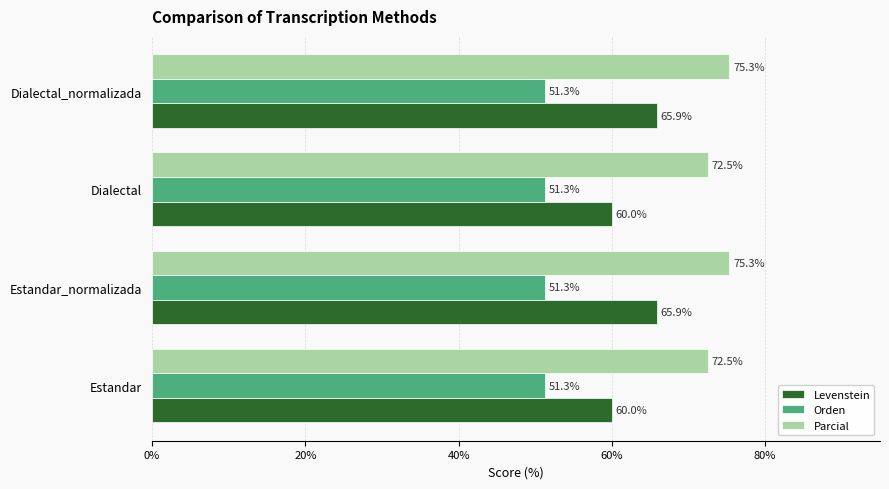

Is it true that Orden equals 51.3 at Dialectal_normalizada?

True